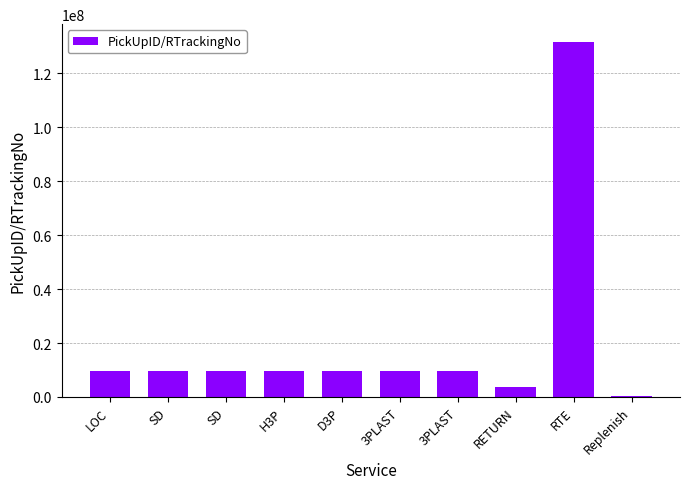

Are the bars horizontal?

No